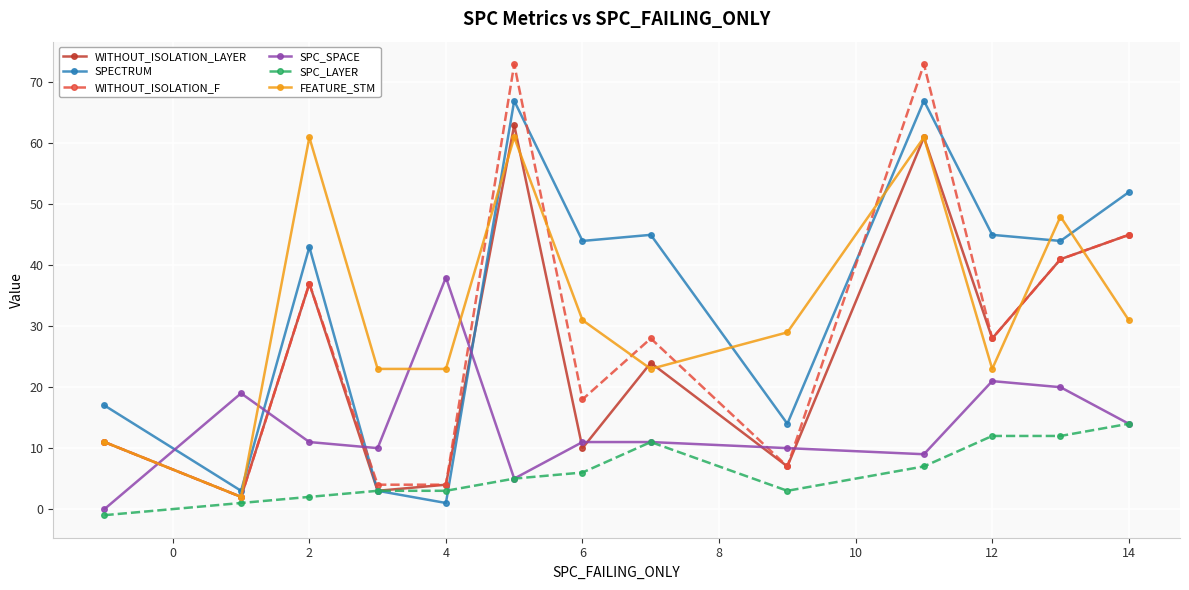

What is the sum of all FEATURE_STM values?

427